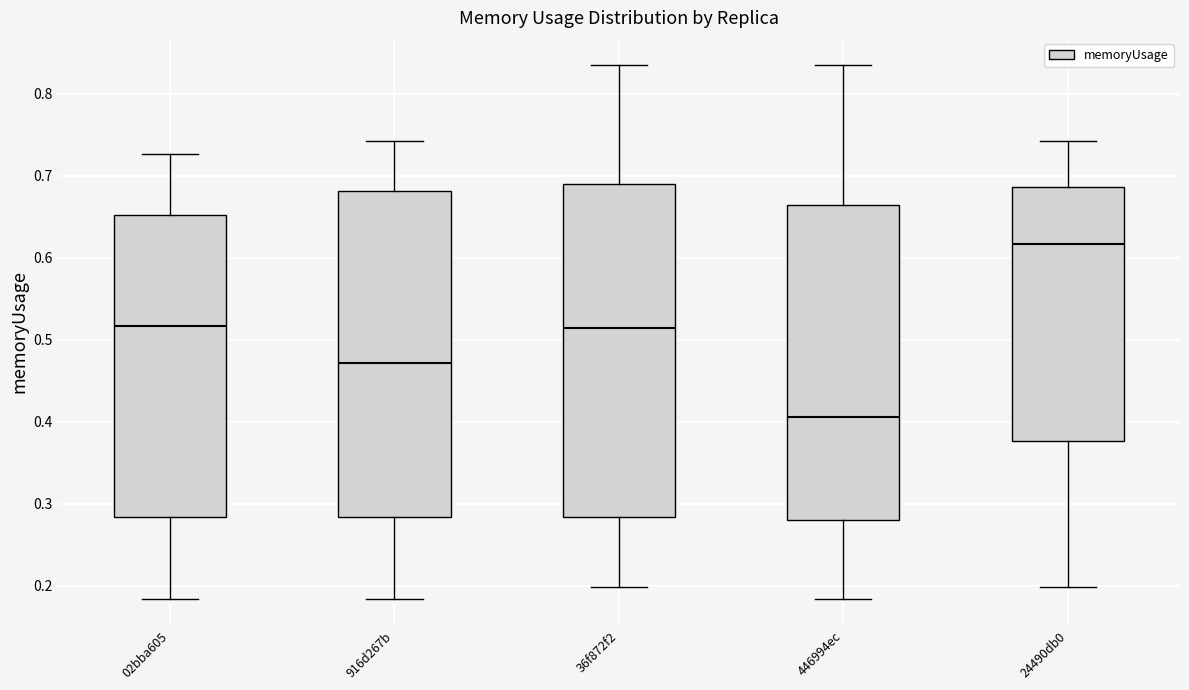

Where does the upper whisker of the box for 02bba605 end on the y-axis? The values are not printed on the chart, so give them approximately, as read against the axis.

0.73